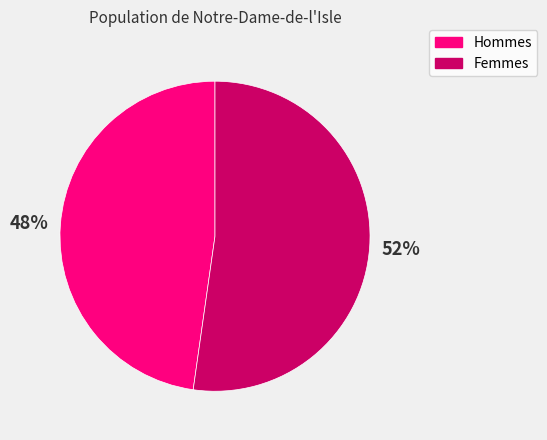

What is the largest slice in the pie chart?

Femmes